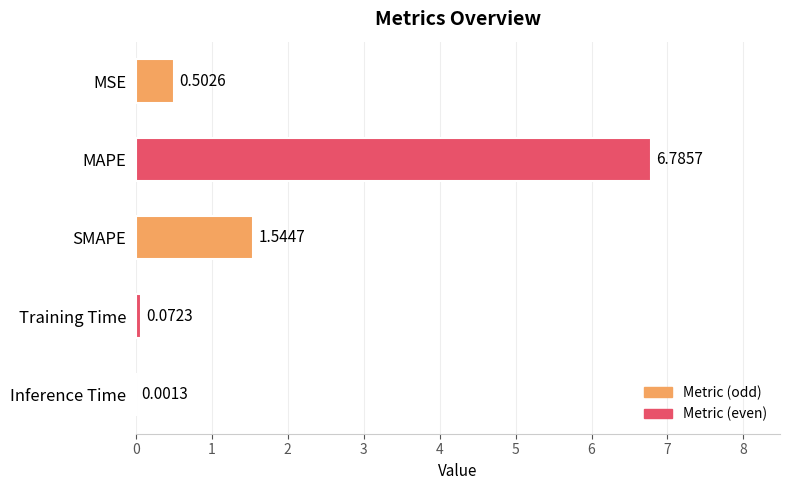

What is the change in value from MSE to Inference Time?

-0.5